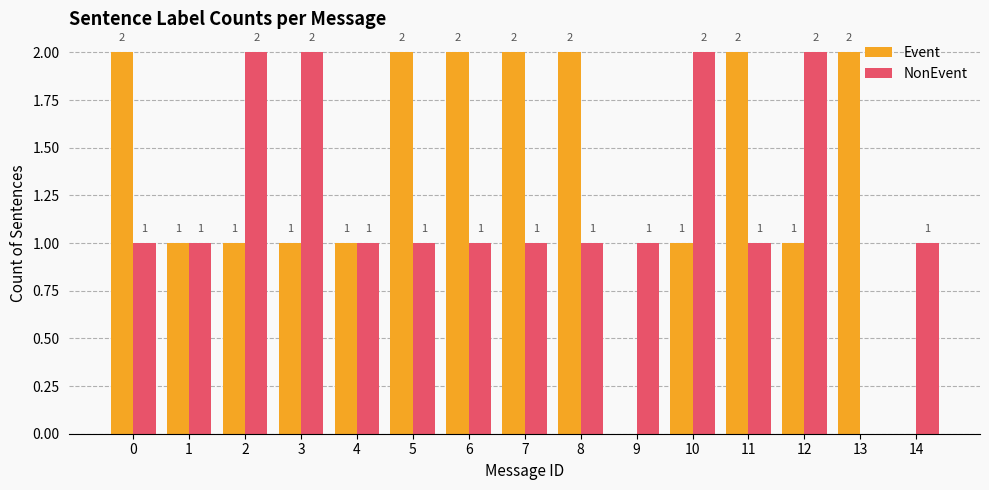

The value of Event at 9 is 0. True or false?

True